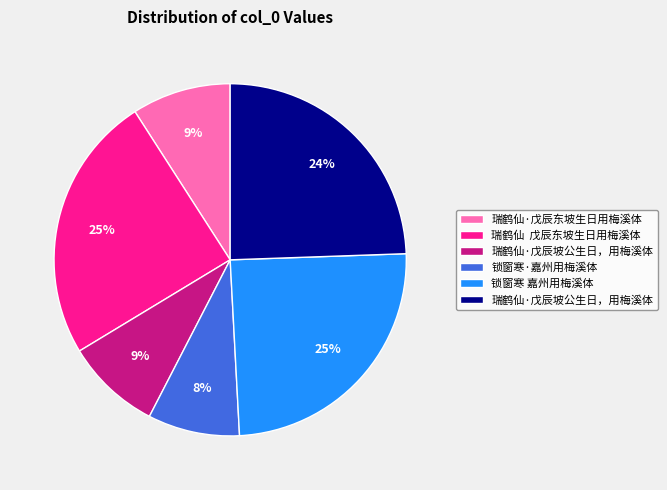

To the nearest percent, what is the average slice percentage?

17%